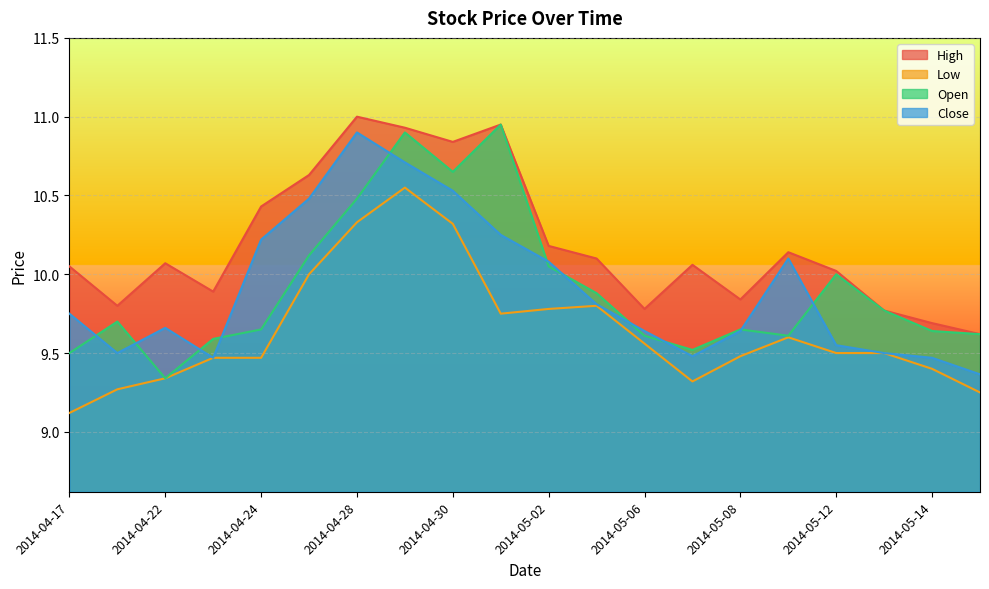

True or false: Close and High cross at least once.

False